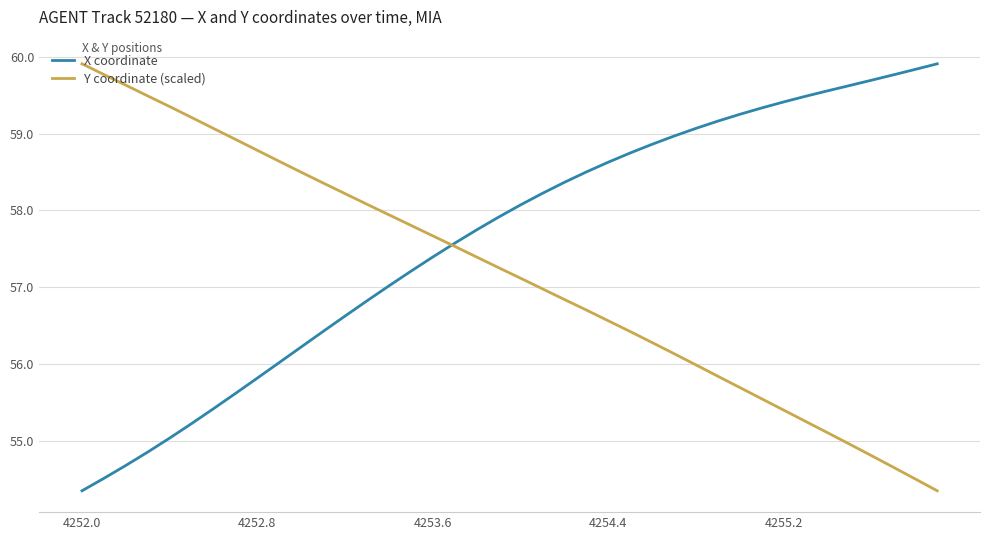

What is the minimum value for X coordinate?

54.4